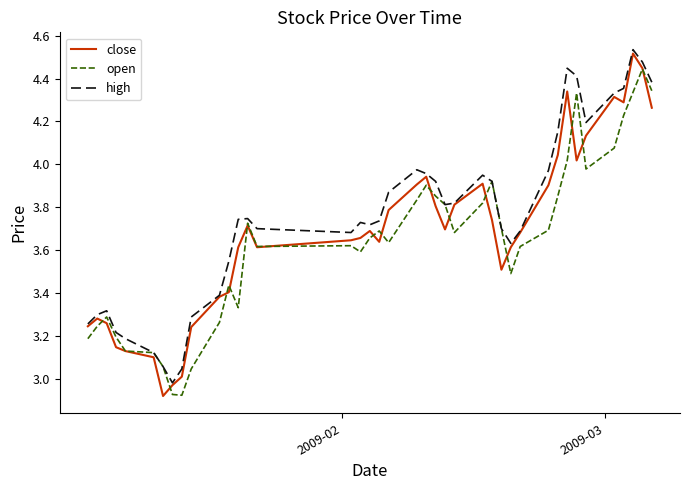

Count the number of data series in this chart.

3